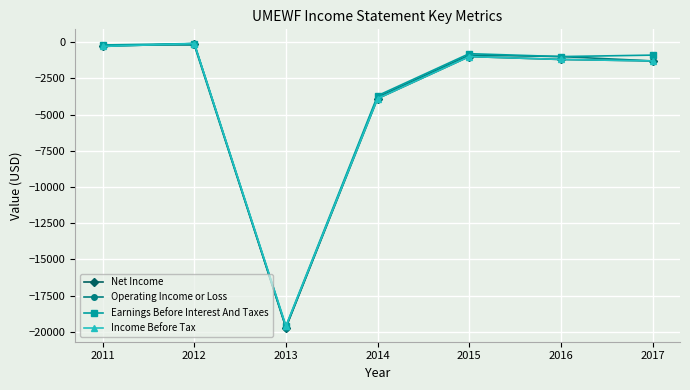

At which category does Operating Income or Loss reach its first local valley?

2013